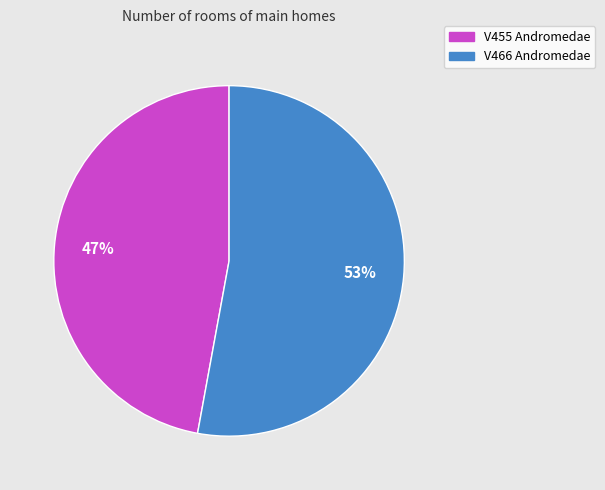

What is the ratio of the value at V455 Andromedae to the value at V466 Andromedae?

0.9